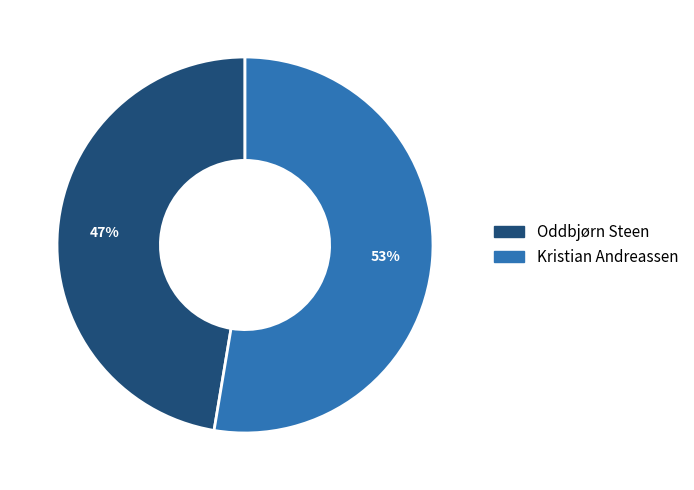

To the nearest percent, what percentage of the pie is Oddbjørn Steen?

47%